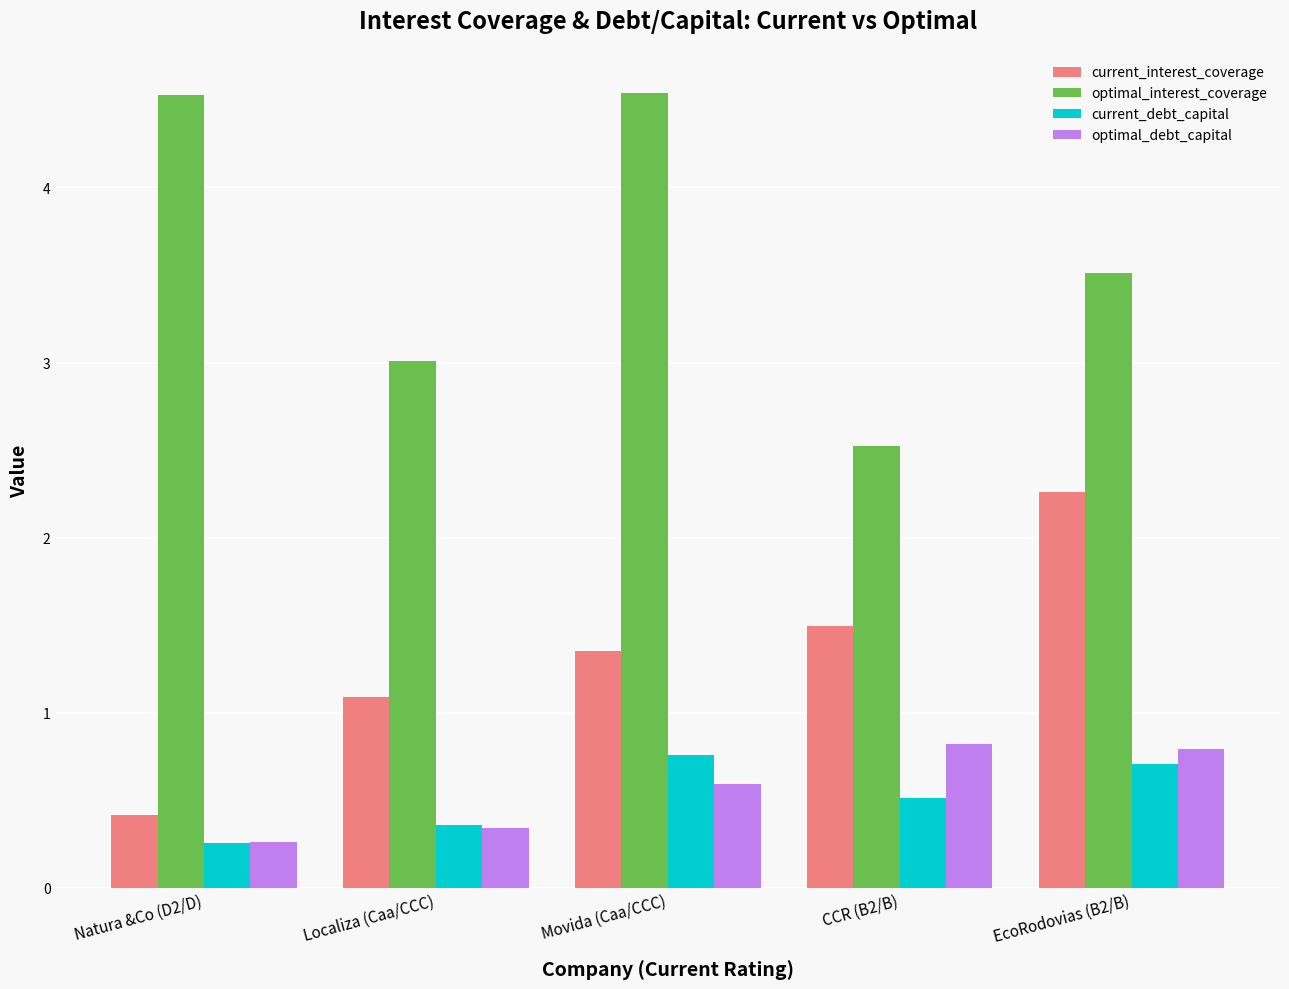

What are all the series names shown in the legend?

current_interest_coverage, optimal_interest_coverage, current_debt_capital, optimal_debt_capital